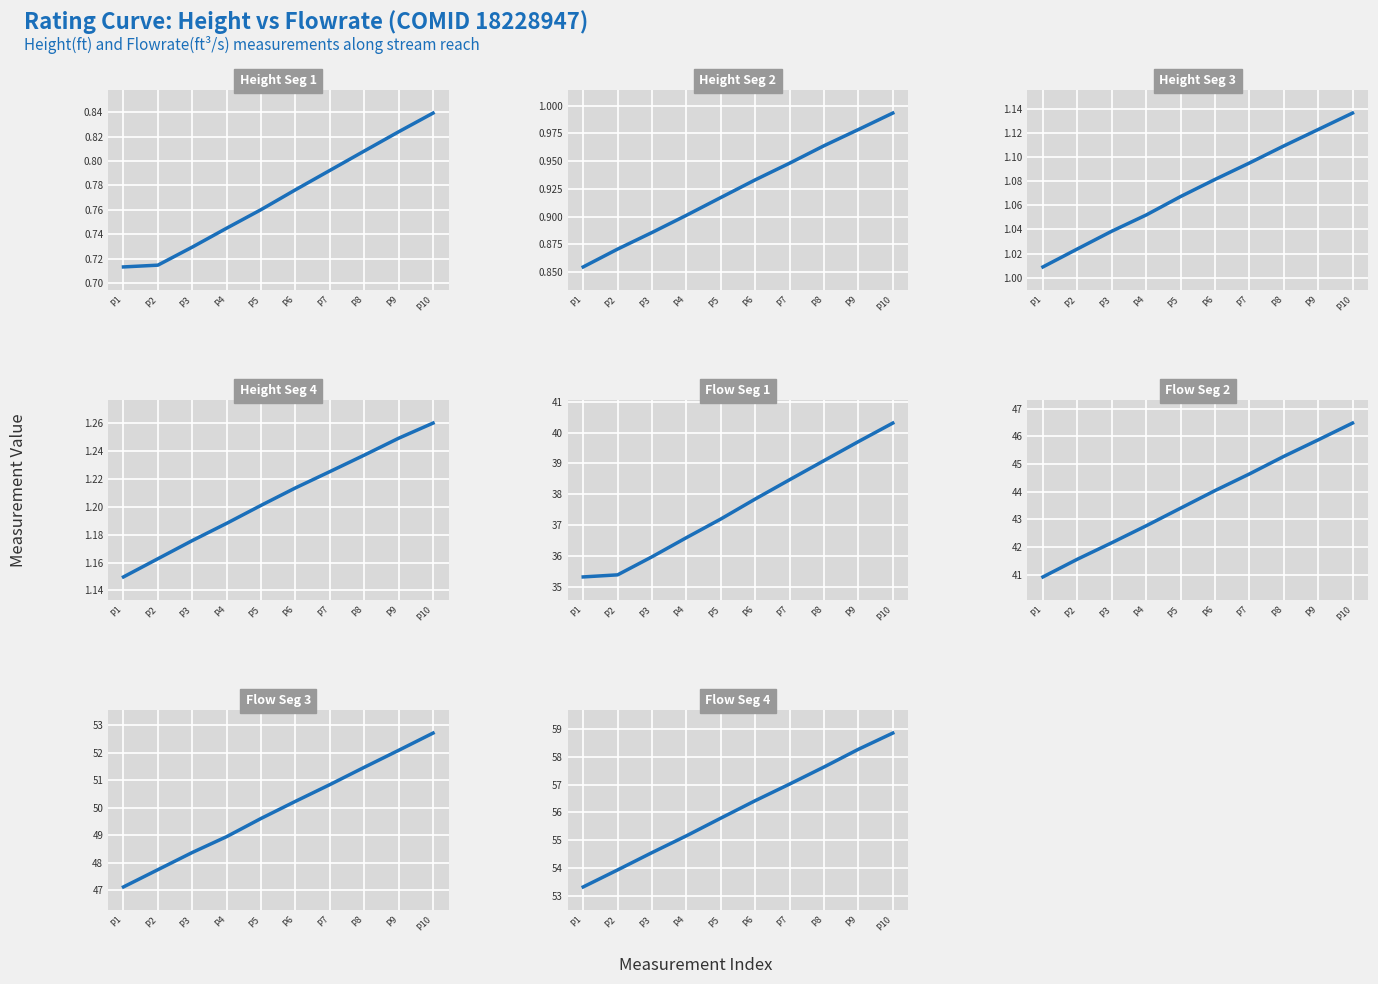

True or false: Flowrate(ft^3/s) and Height(ft) cross at least once.

False